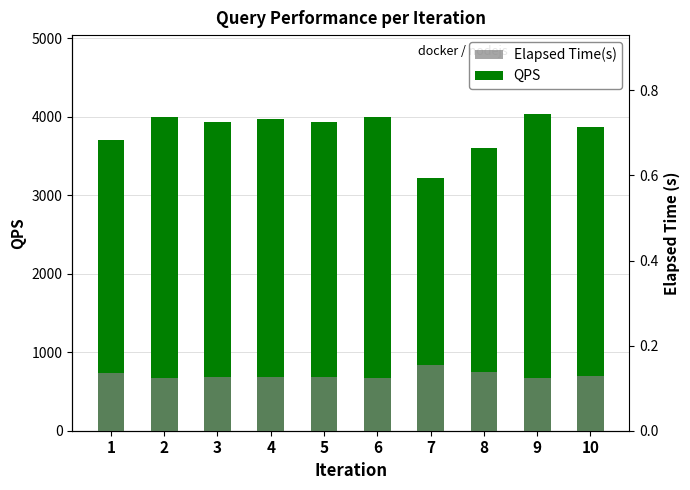

The Elapsed Time(s) series shows 0.2 at 5. True or false?

False